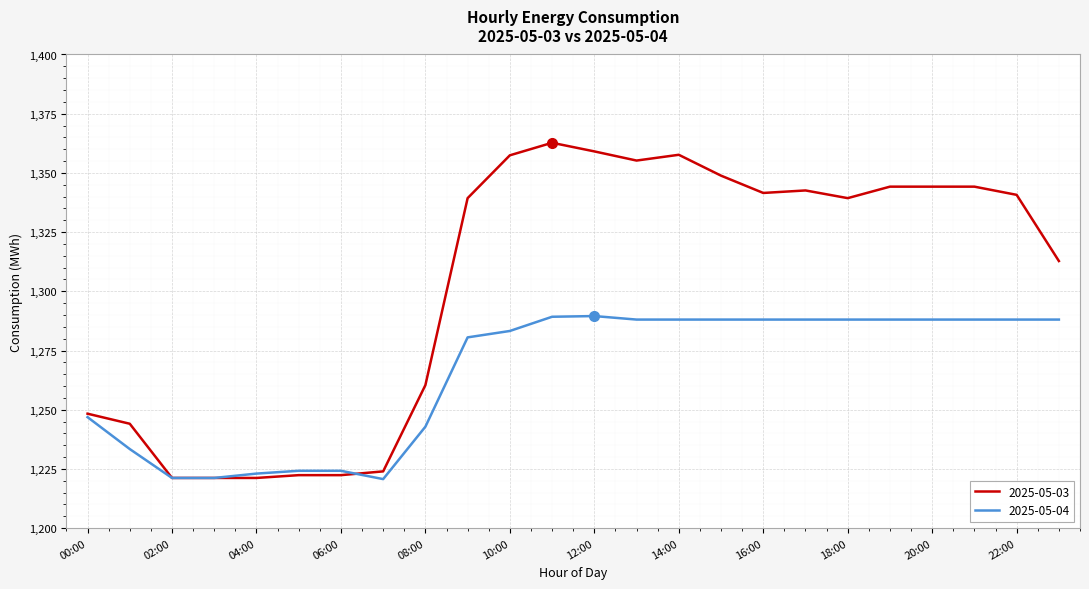

What is the average value of the 2025-05-03 series?

1303.1